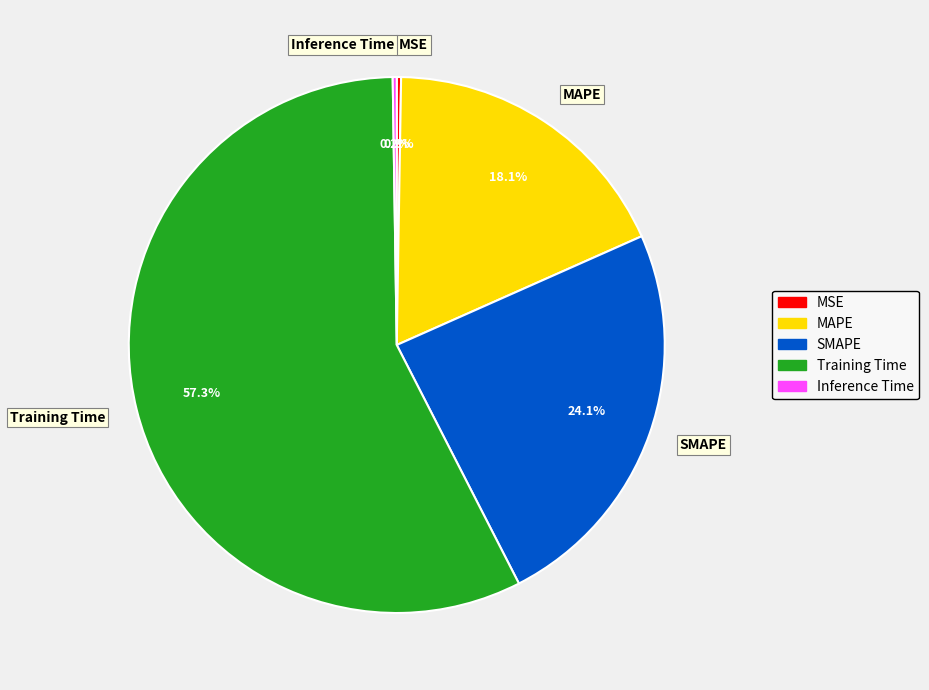

Which has a higher value, MAPE or Training Time?

Training Time